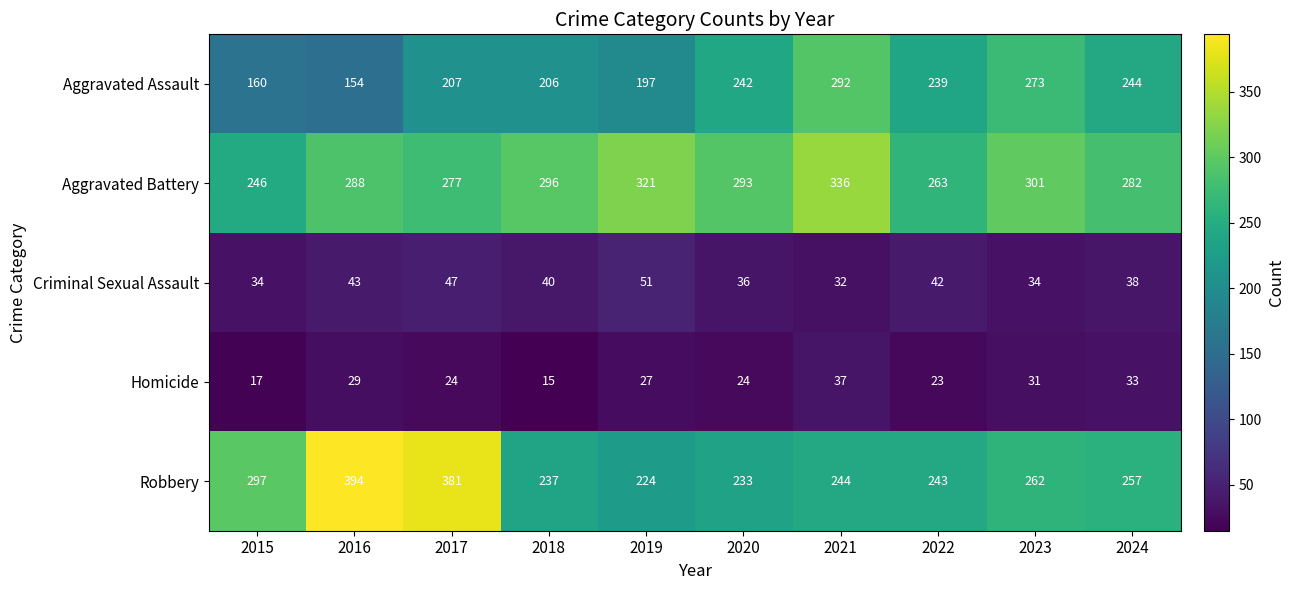

Count the number of data series in this chart.

5